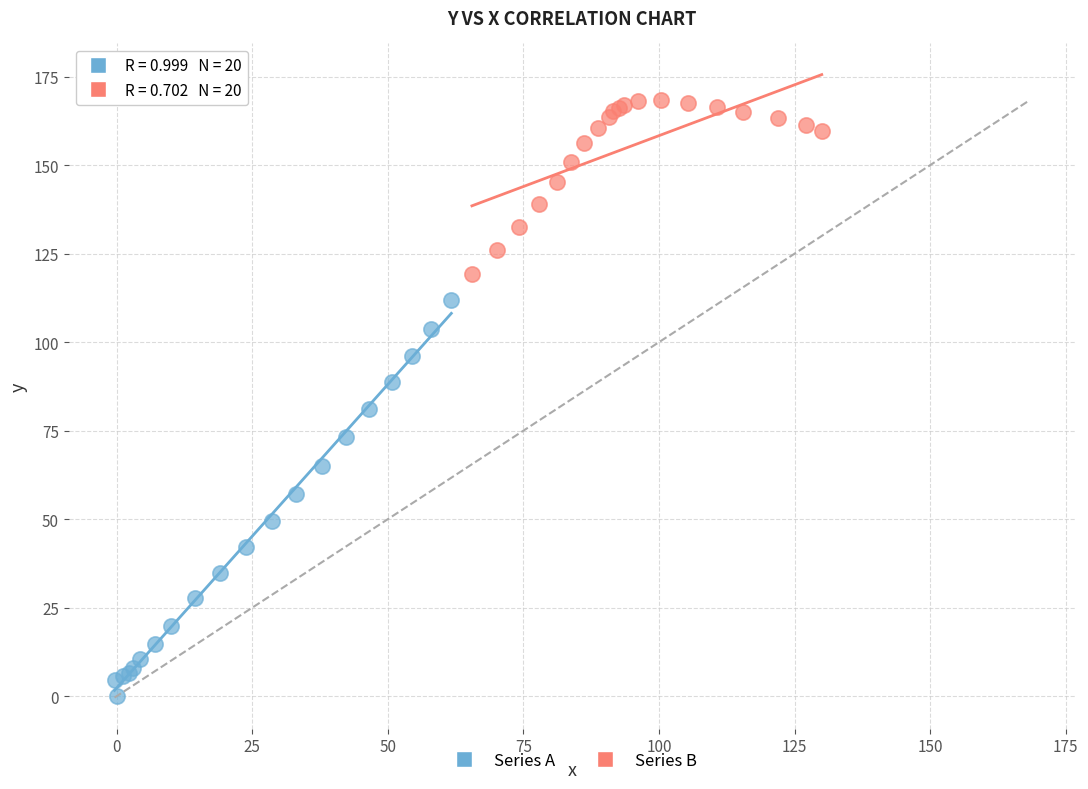

Which series reaches the maximum Y coordinate?

Series B